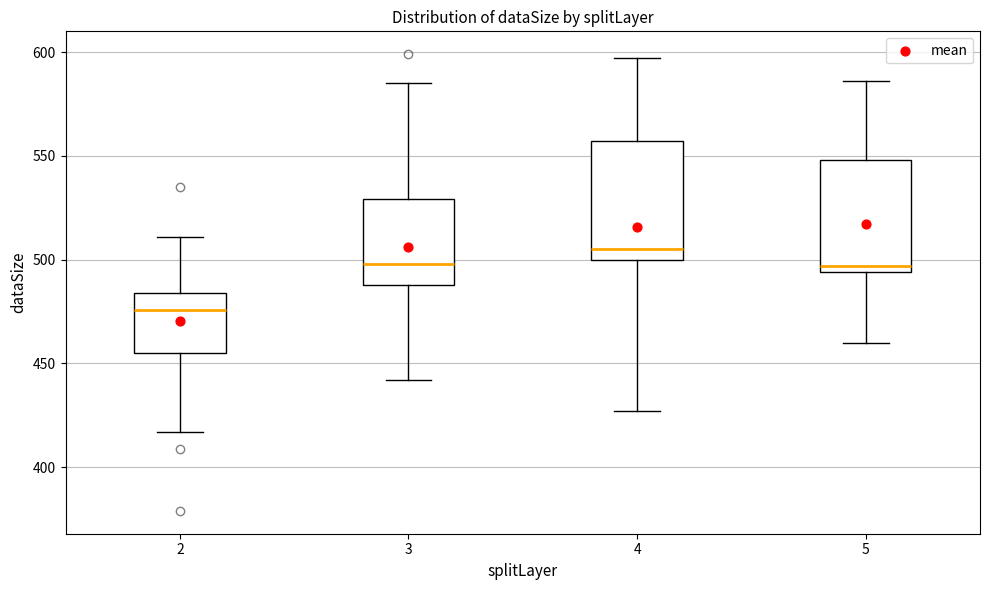

Which box's median line is the lowest?

2